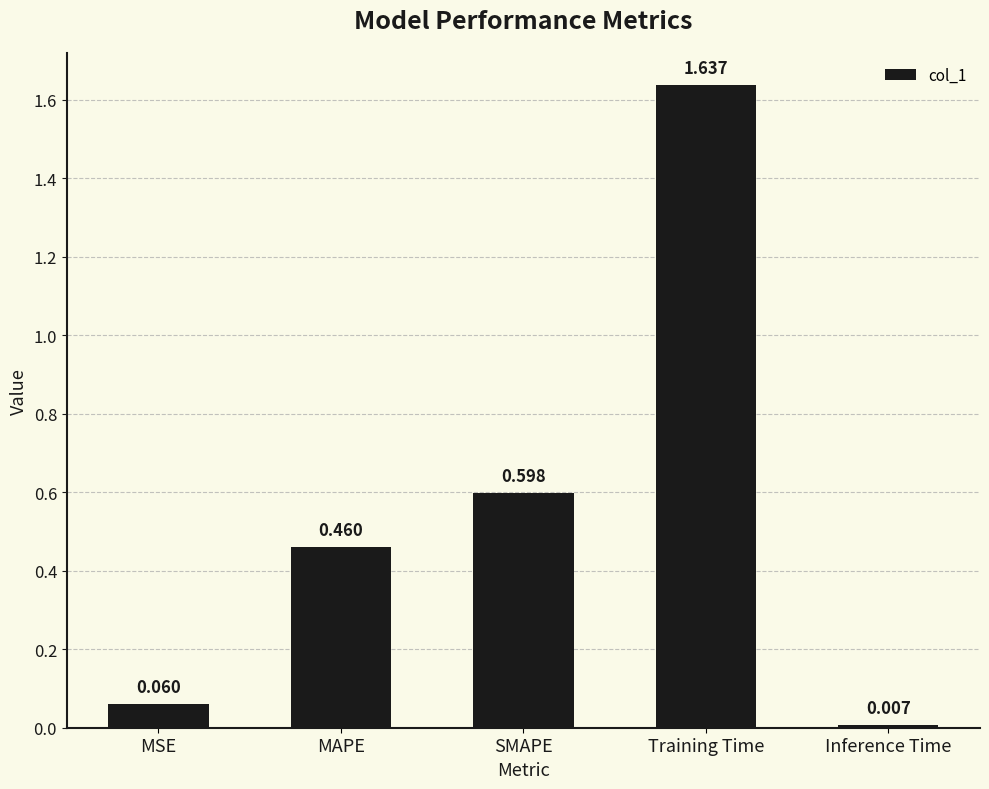

What is the average value?

0.6